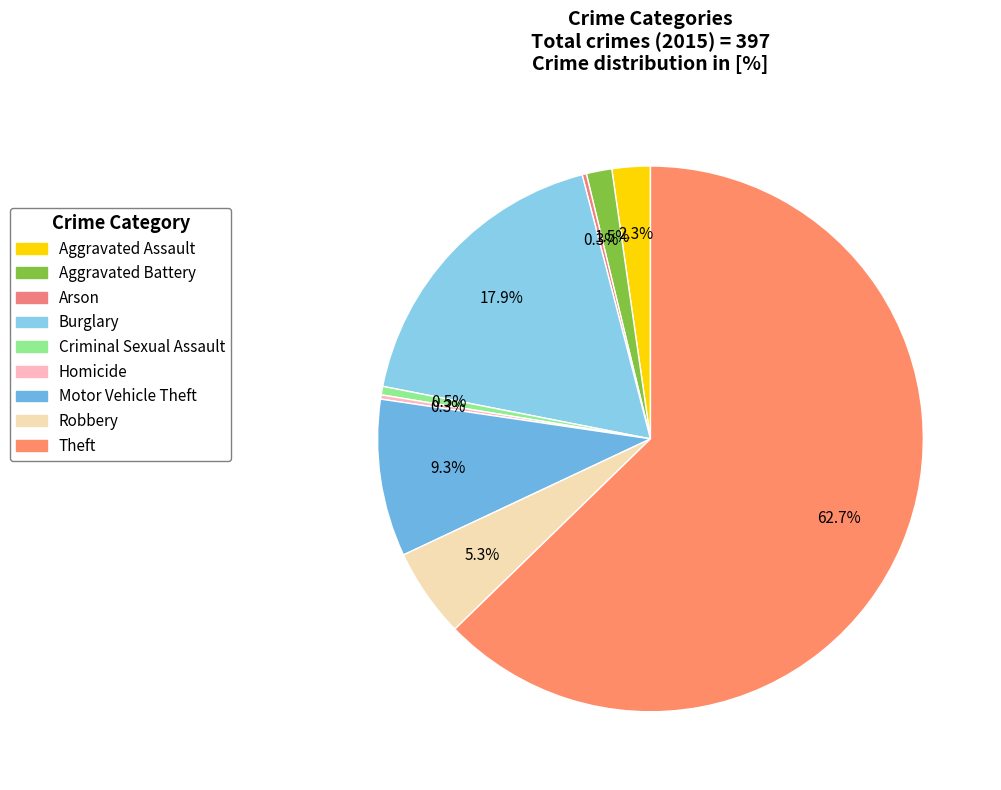

How many segments does this pie chart have?

9